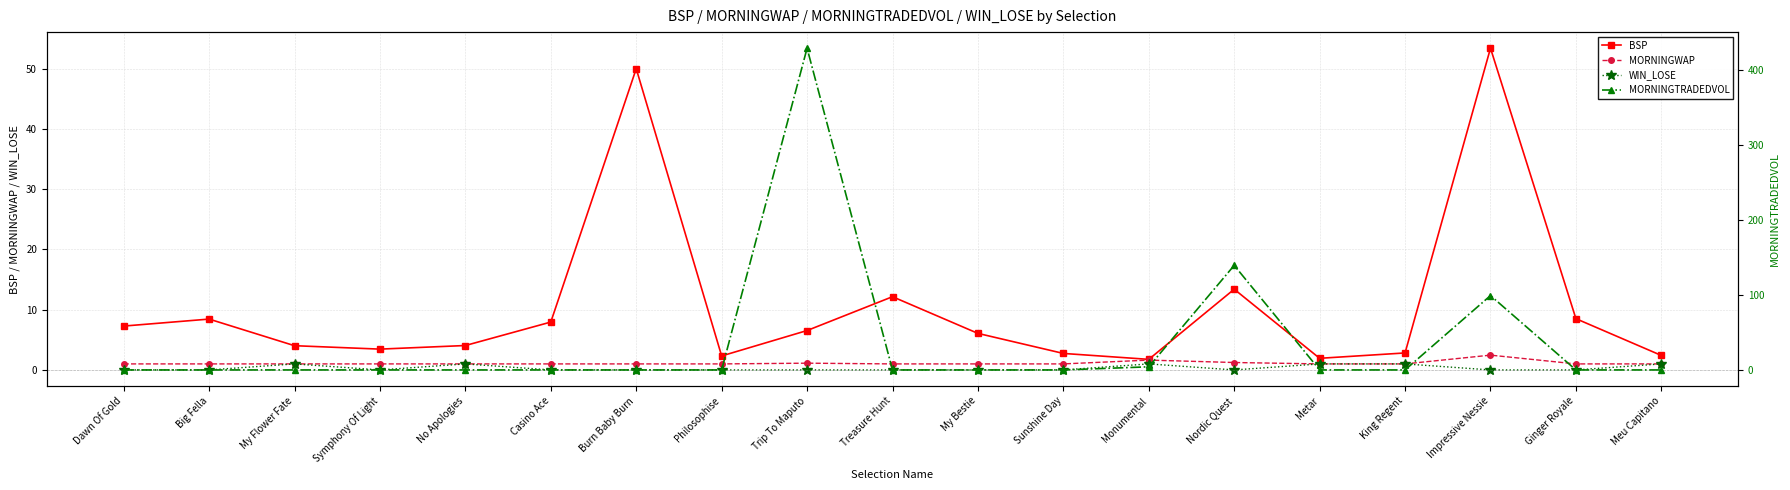

Reading left to right, extract all data points from this chart.

BSP: Dawn Of Gold=7.3	Big Fella=8.4	My Flower Fate=4.0	Symphony Of Light=3.5	No Apologies=4.1	Casino Ace=7.9	Burn Baby Burn=50.0	Philosophise=2.3	Trip To Maputo=6.5	Treasure Hunt=12.2	My Bestie=6.1	Sunshine Day=2.7	Monumental=1.8	Nordic Quest=13.4	Metar=1.9	King Regent=2.8	Impressive Nessie=53.4	Ginger Royale=8.5	Meu Capitano=2.4
MORNINGWAP: Dawn Of Gold=1.0	Big Fella=1.0	My Flower Fate=1.0	Symphony Of Light=1.0	No Apologies=1.0	Casino Ace=1.0	Burn Baby Burn=1.0	Philosophise=1.0	Trip To Maputo=1.1	Treasure Hunt=1.0	My Bestie=1.0	Sunshine Day=1.0	Monumental=1.6	Nordic Quest=1.2	Metar=1.0	King Regent=1.0	Impressive Nessie=2.5	Ginger Royale=1.0	Meu Capitano=1.0
WIN_LOSE: Dawn Of Gold=0.0	Big Fella=0.0	My Flower Fate=1.0	Symphony Of Light=0.0	No Apologies=1.0	Casino Ace=0.0	Burn Baby Burn=0.0	Philosophise=0.0	Trip To Maputo=0.0	Treasure Hunt=0.0	My Bestie=0.0	Sunshine Day=0.0	Monumental=1.0	Nordic Quest=0.0	Metar=1.0	King Regent=1.0	Impressive Nessie=0.0	Ginger Royale=0.0	Meu Capitano=1.0
MORNINGTRADEDVOL: Dawn Of Gold=0.0	Big Fella=0.0	My Flower Fate=0.0	Symphony Of Light=0.0	No Apologies=0.0	Casino Ace=0.0	Burn Baby Burn=0.0	Philosophise=0.0	Trip To Maputo=428.5	Treasure Hunt=0.0	My Bestie=0.0	Sunshine Day=0.0	Monumental=4.2	Nordic Quest=139.2	Metar=0.0	King Regent=0.0	Impressive Nessie=99.0	Ginger Royale=0.0	Meu Capitano=0.0